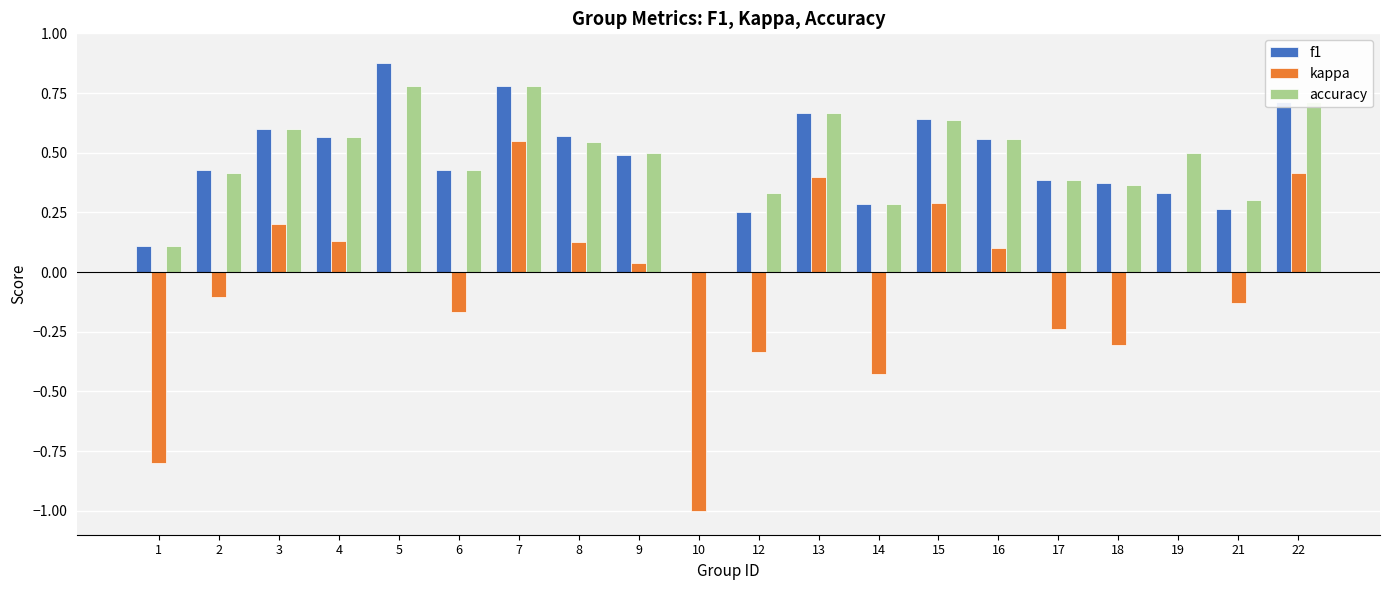

Which category has the highest value in the f1 series?

5